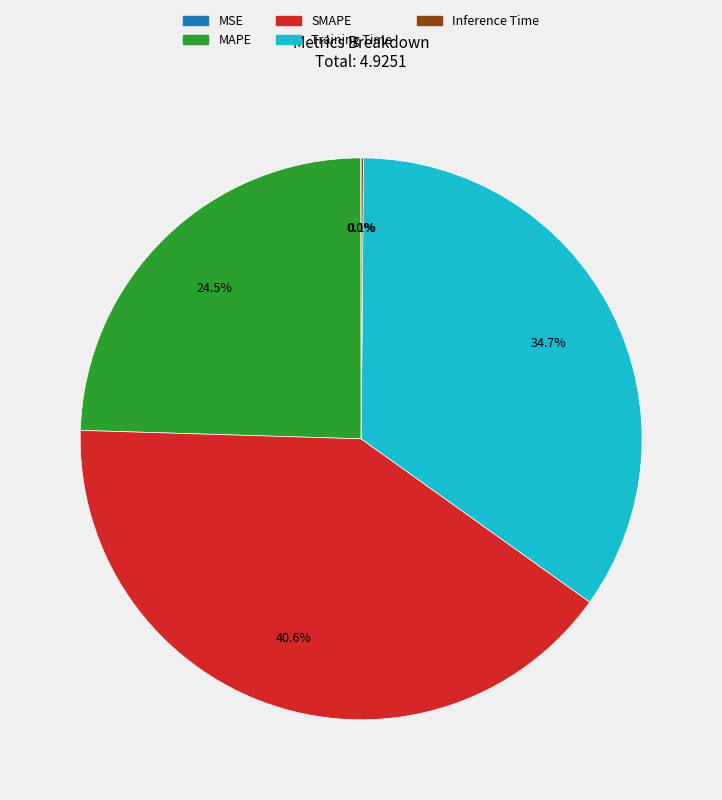

Is there a majority slice in this chart?

No